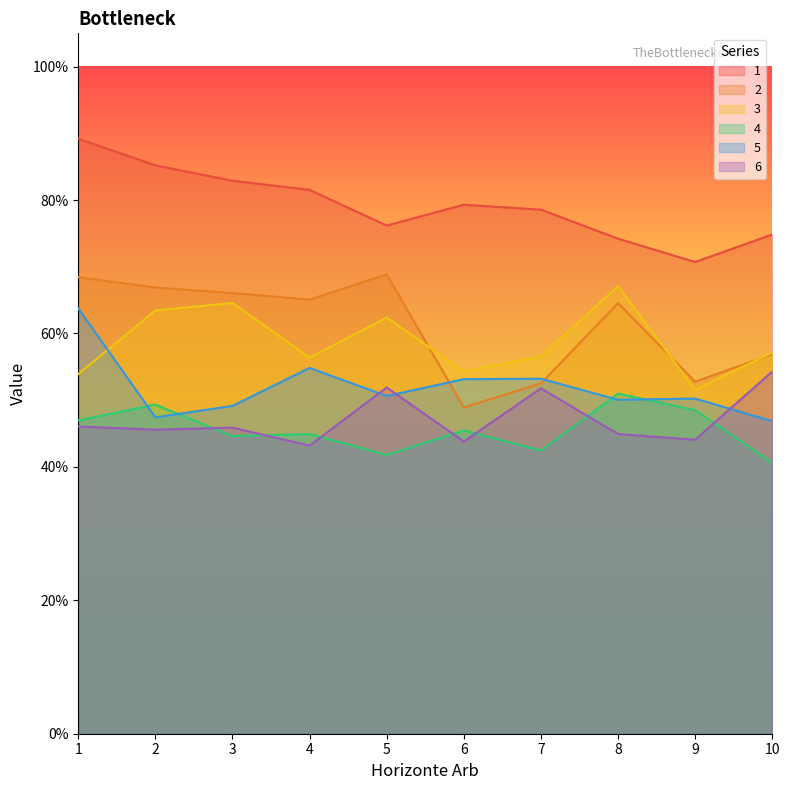

Reading right to left, what are all the values shown in this chart?

1: 0.7	0.7	0.7	0.8	0.8	0.8	0.8	0.8	0.9	0.9
2: 0.6	0.5	0.6	0.5	0.5	0.7	0.7	0.7	0.7	0.7
3: 0.6	0.5	0.7	0.6	0.5	0.6	0.6	0.6	0.6	0.5
4: 0.4	0.5	0.5	0.4	0.5	0.4	0.4	0.4	0.5	0.5
5: 0.5	0.5	0.5	0.5	0.5	0.5	0.5	0.5	0.5	0.6
6: 0.5	0.4	0.4	0.5	0.4	0.5	0.4	0.5	0.5	0.5